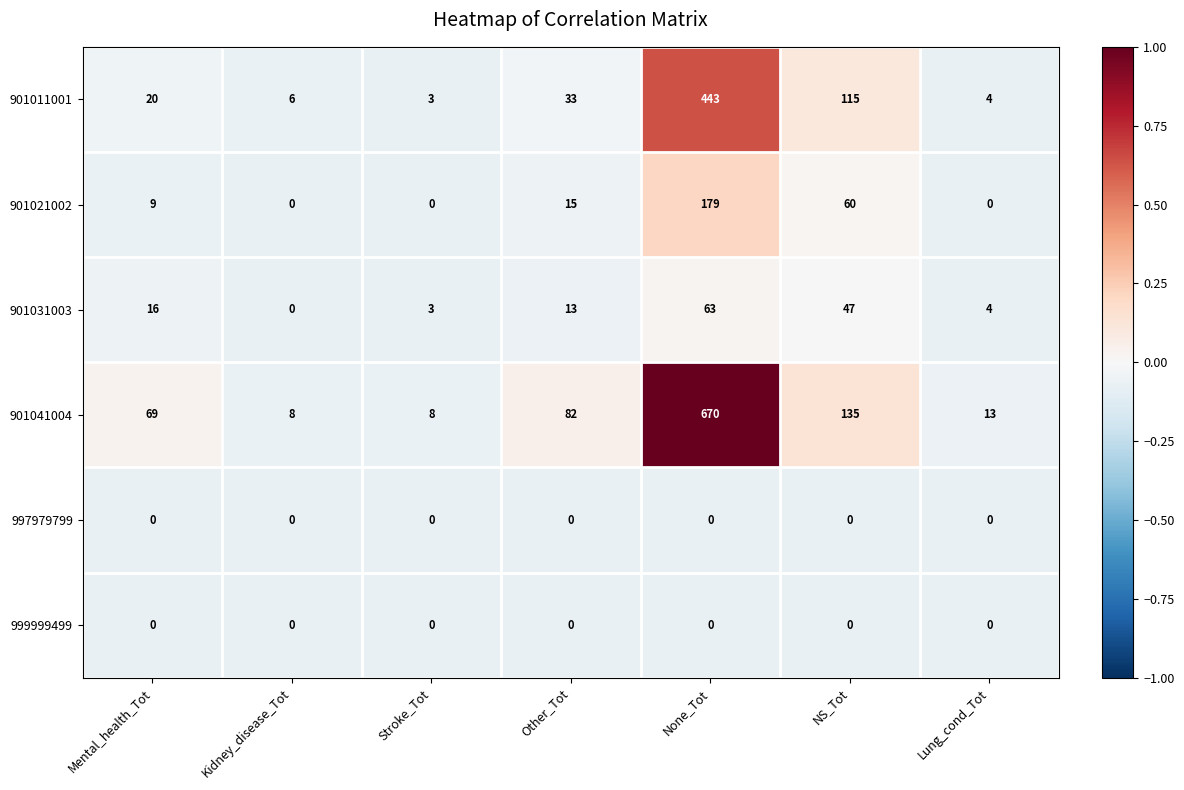

At which category is the sum across all series the highest?

None_Tot